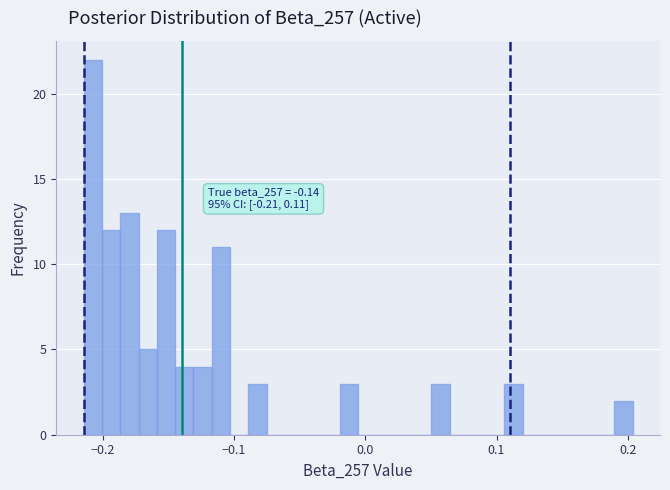

Read against the x-axis, roughly where is the centre of the tallest bar?

-0.21